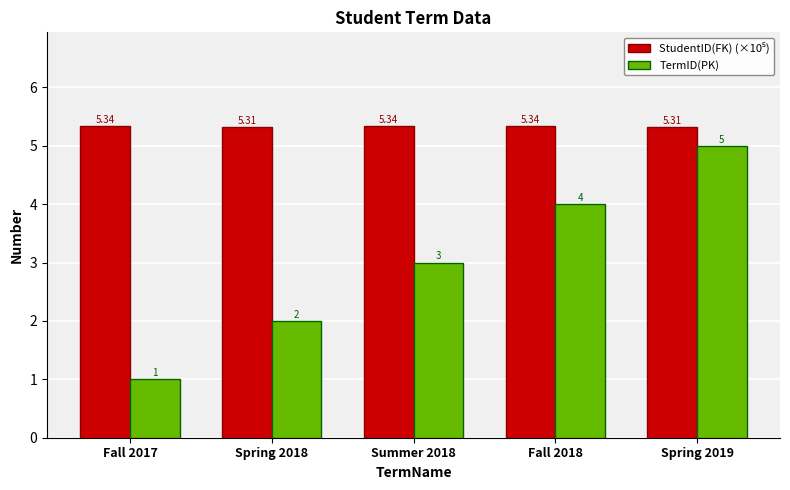

Count the TermID(PK) values in the range 2 to 4.

3